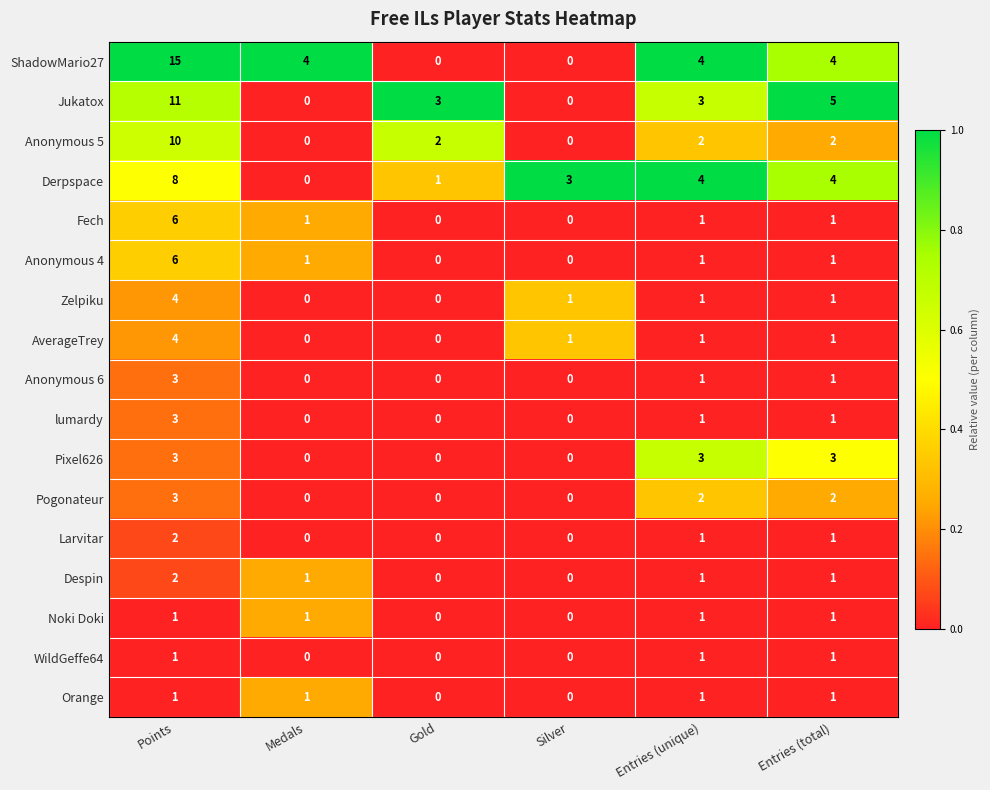

At which label does Despin first exceed 1?

Points